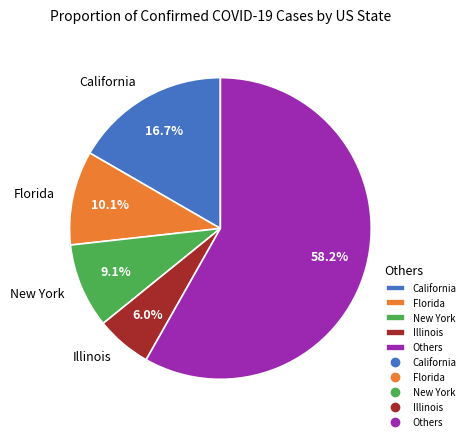

To the nearest percent, what percentage of the pie is California?

17%